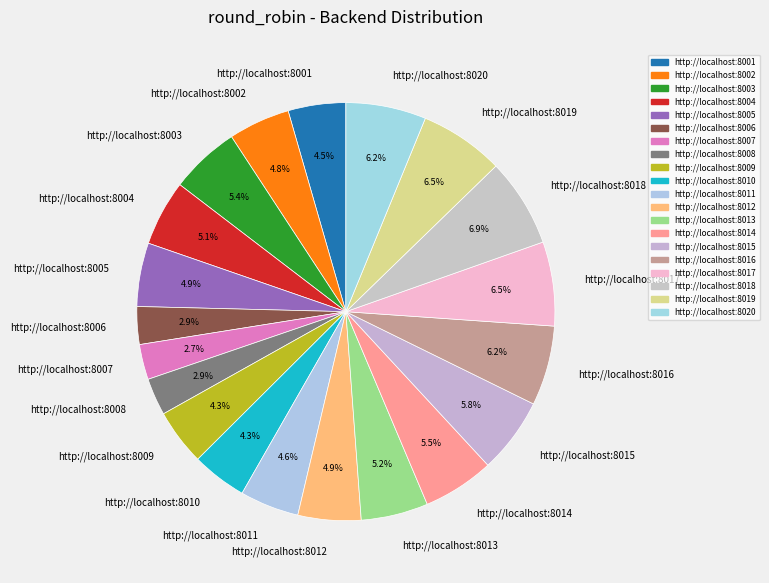

What is the ratio of the value at http://localhost:8015 to the value at http://localhost:8017?

0.9